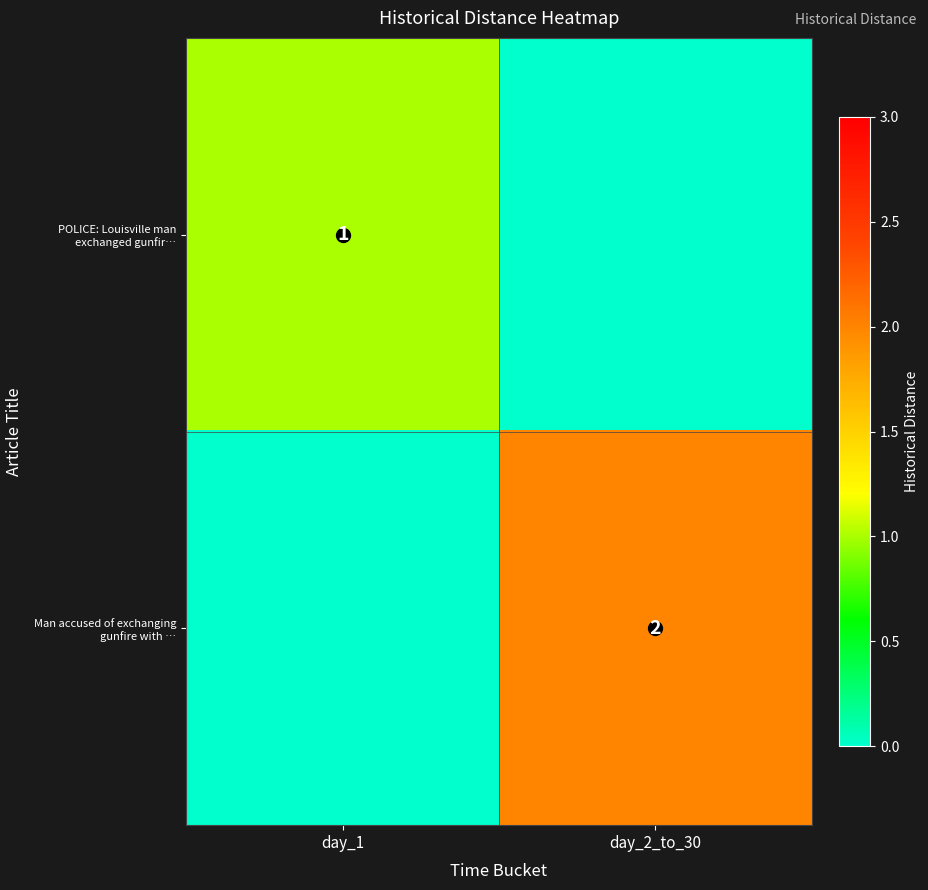

What is the sum of the Man accused of exchanging gunfire with … values at day_1 and day_2_to_30?

2